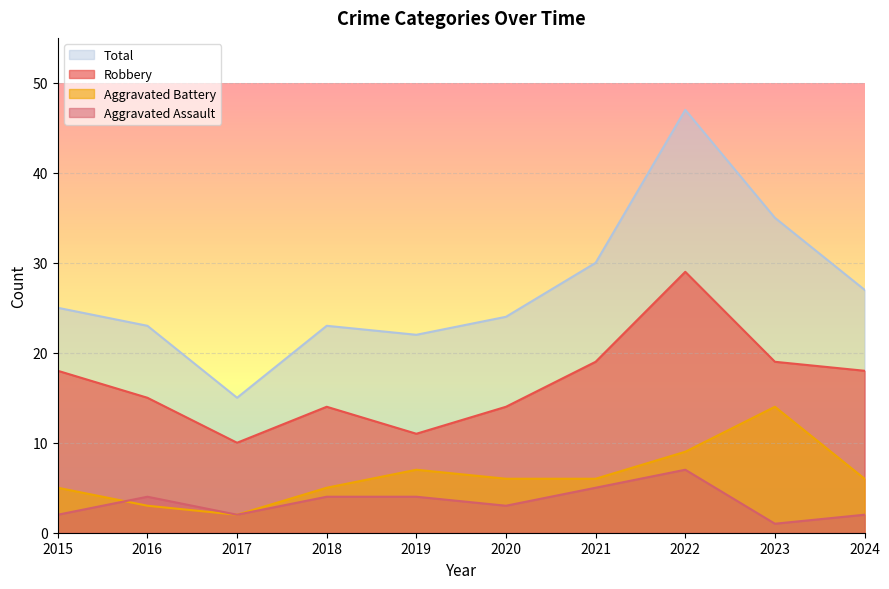

The value of Robbery at 2016 is 15. True or false?

True